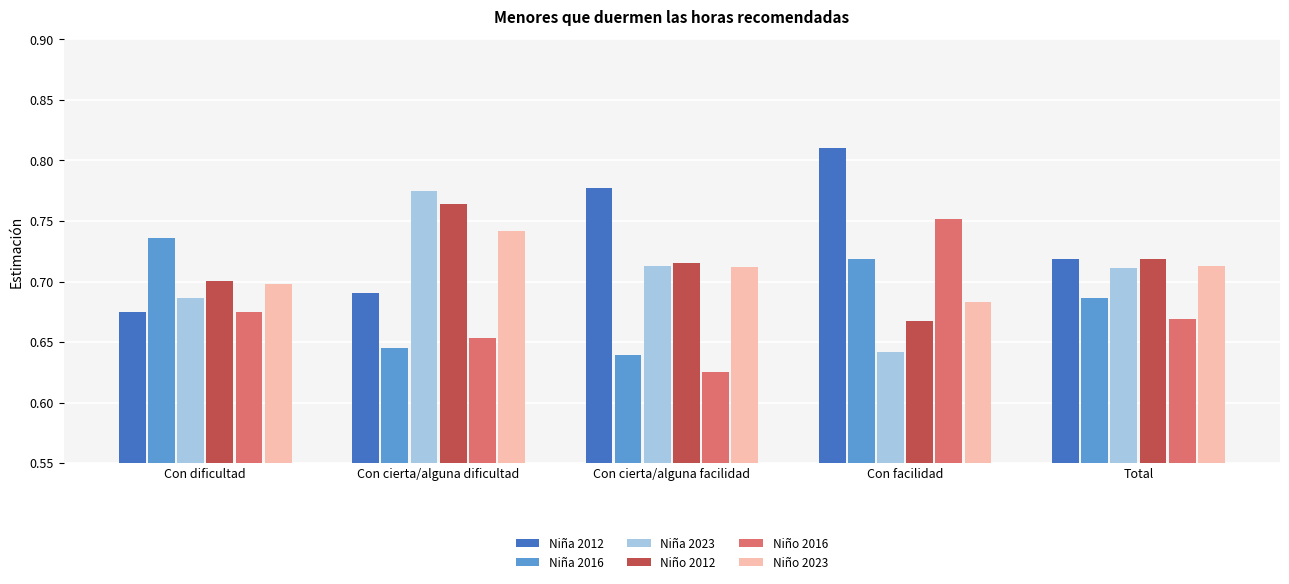

What is the difference between the highest and lowest values at Con dificultad?

0.1